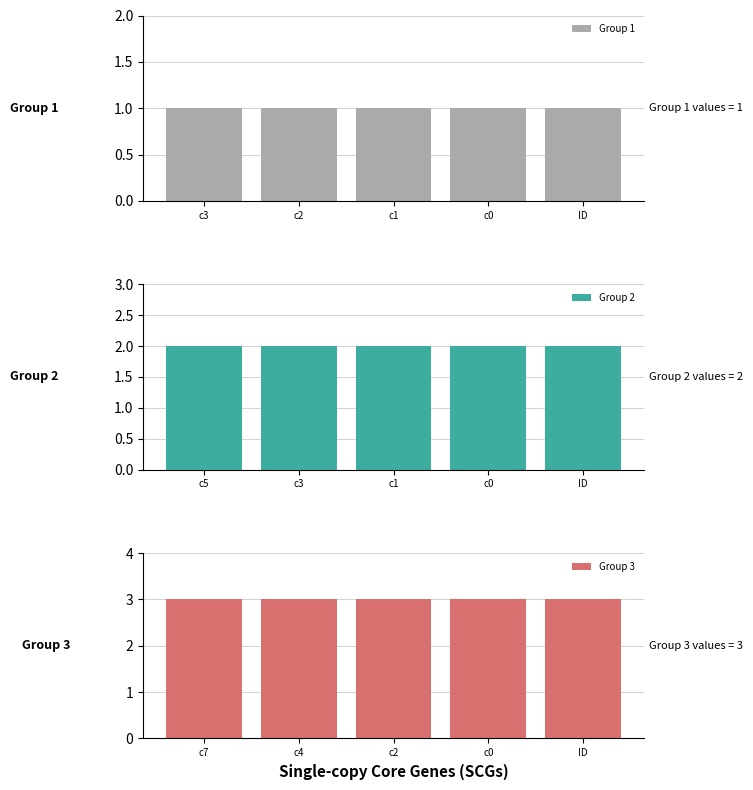

Which label corresponds to the smallest value in the chart?

c3